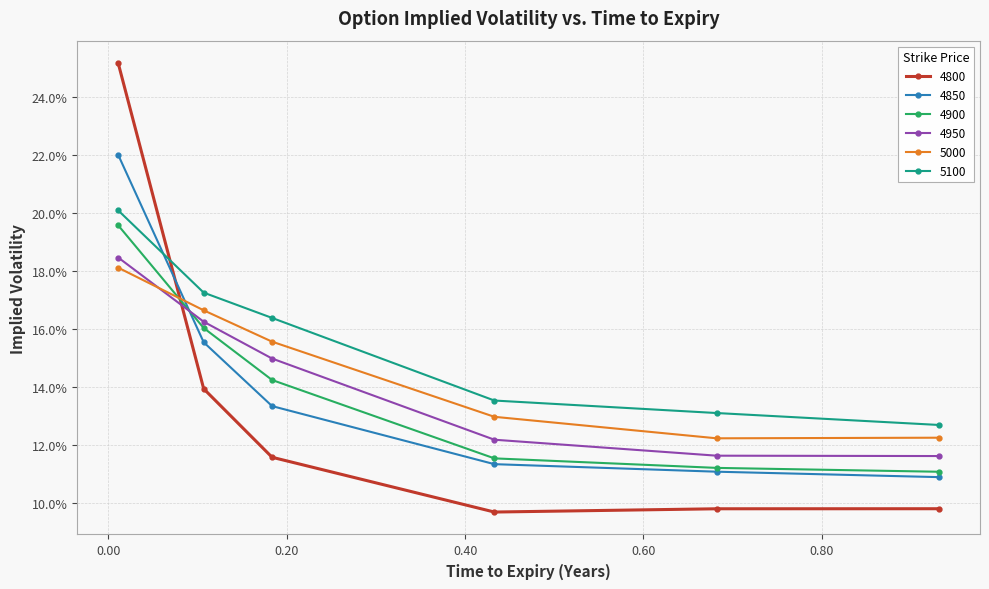

Does the chart have visible grid lines?

Yes